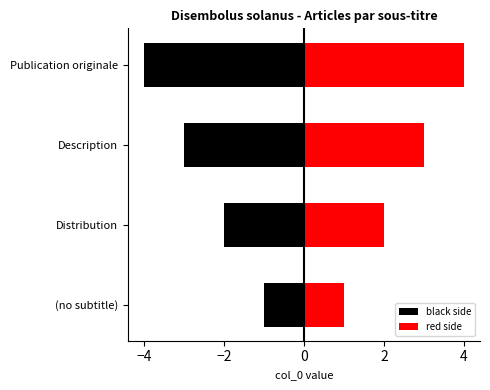

Rank the series at Description from highest to lowest value.

red side, black side